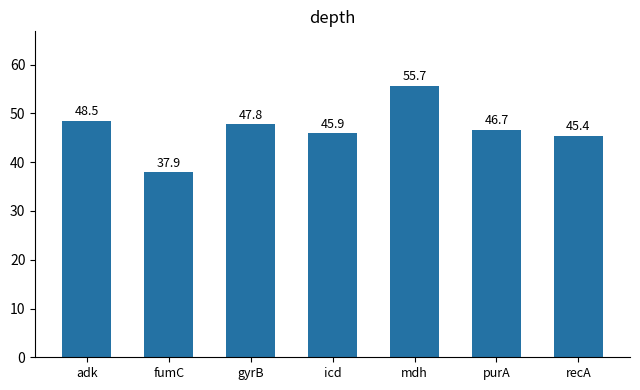

What is the maximum value shown in the chart?

55.7